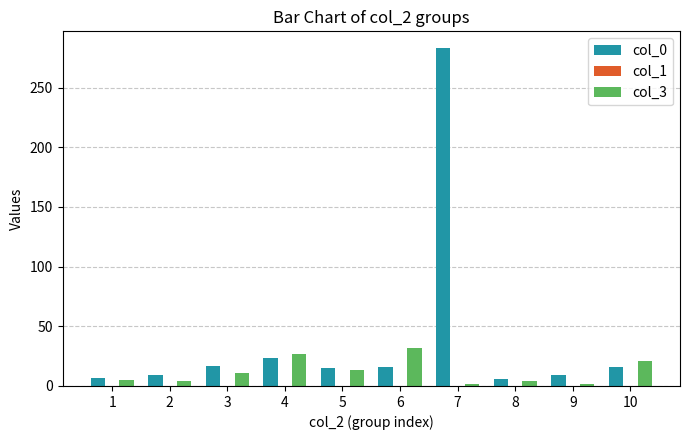

At which category is the sum across all series the highest?

7